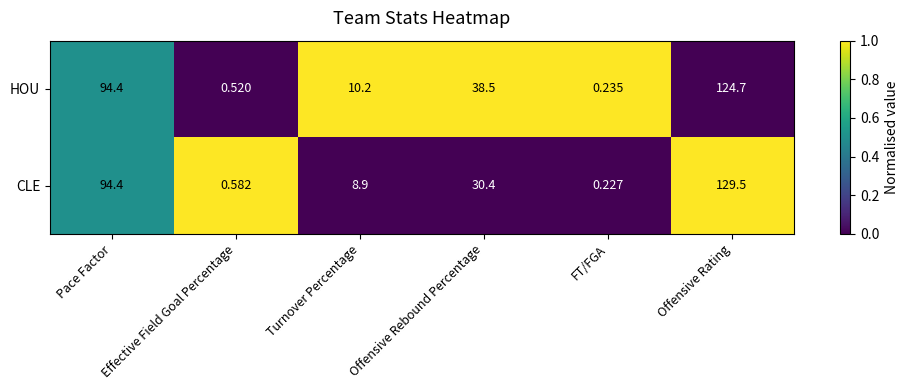

Count the number of data series in this chart.

2